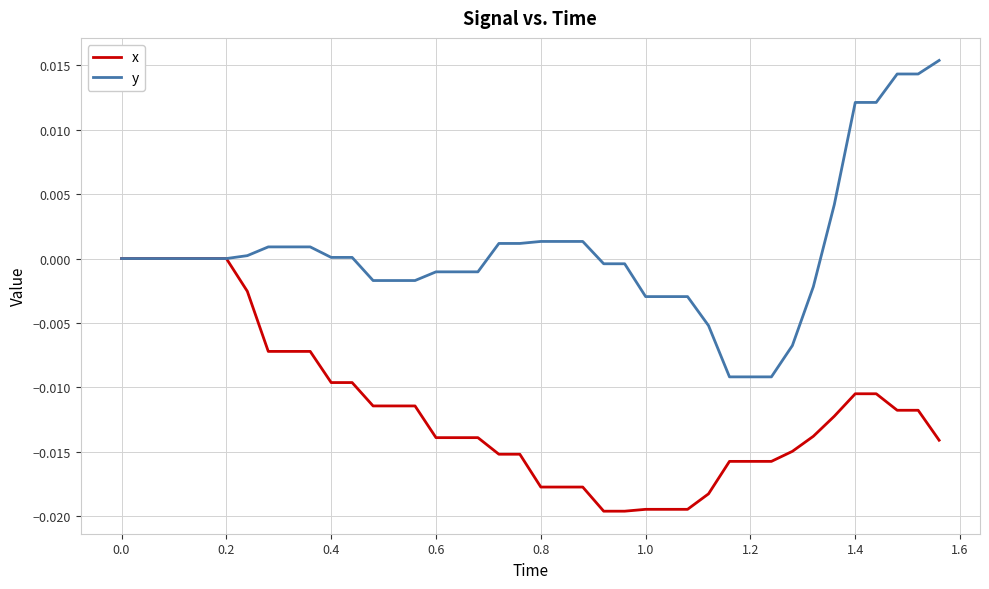

What is the sum of all x values?

-0.5